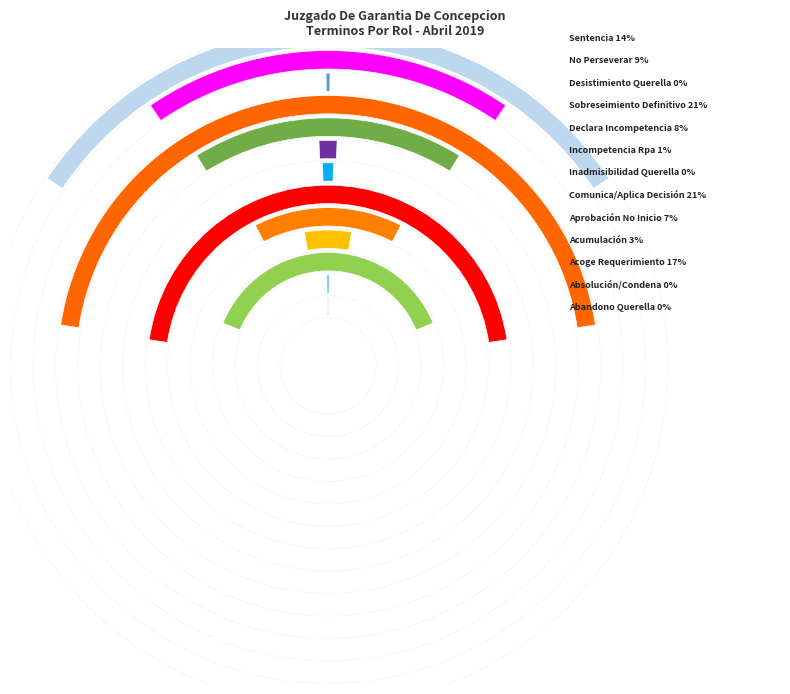

What is the ratio of the value at Acoge Requerimiento (Monitorio). to the value at Comunica Y/O Aplica Decisión Ppio.?

0.8